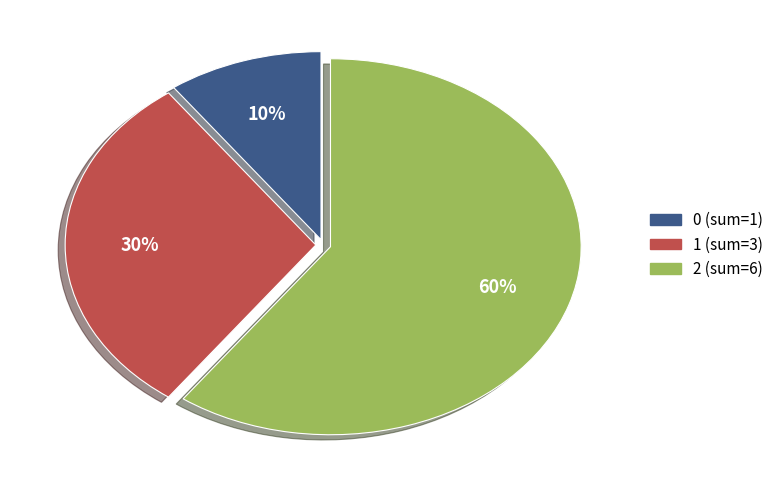

Rank the categories by value from highest to lowest.

2, 1, 0